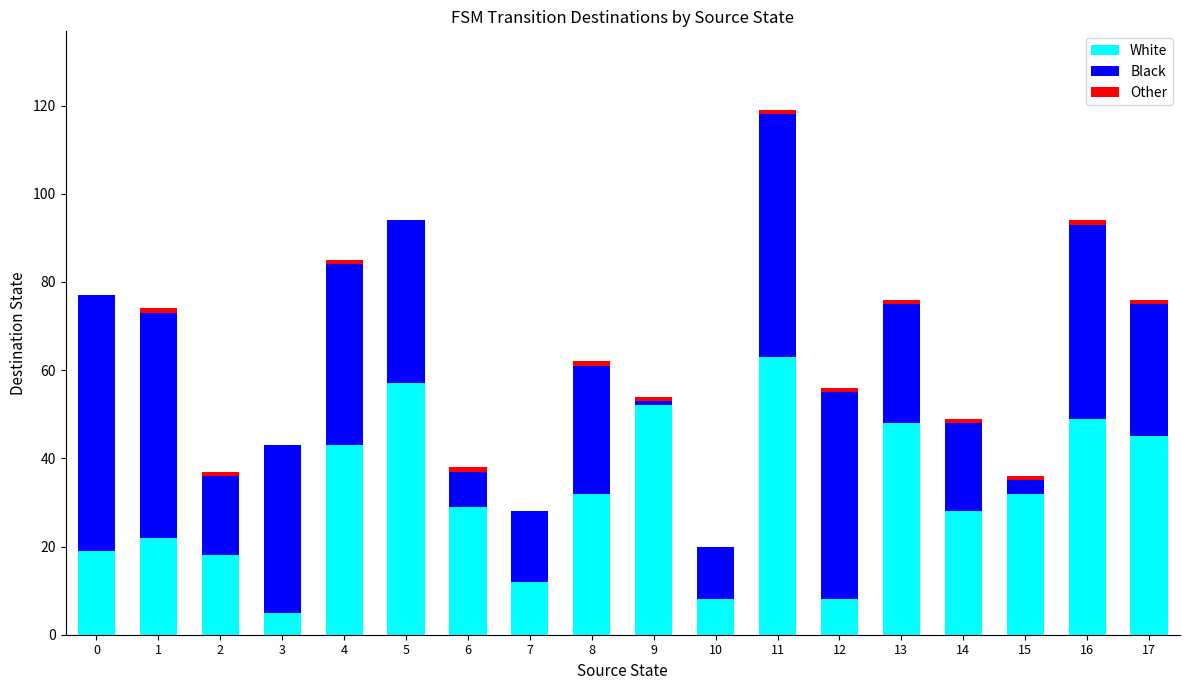

The value of White at 15 is 32. True or false?

True